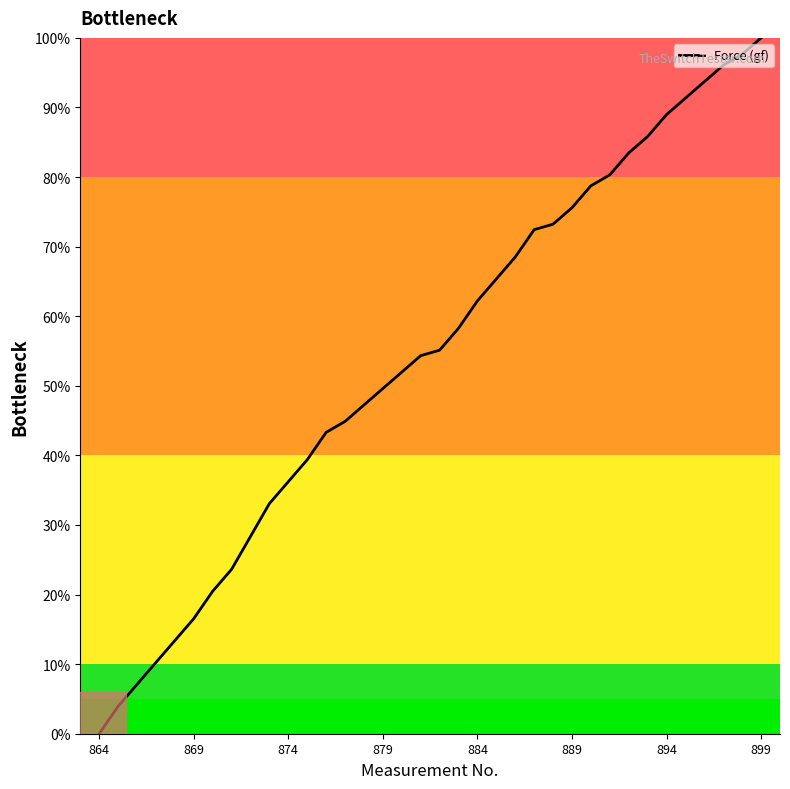

Does the chart have visible grid lines?

No